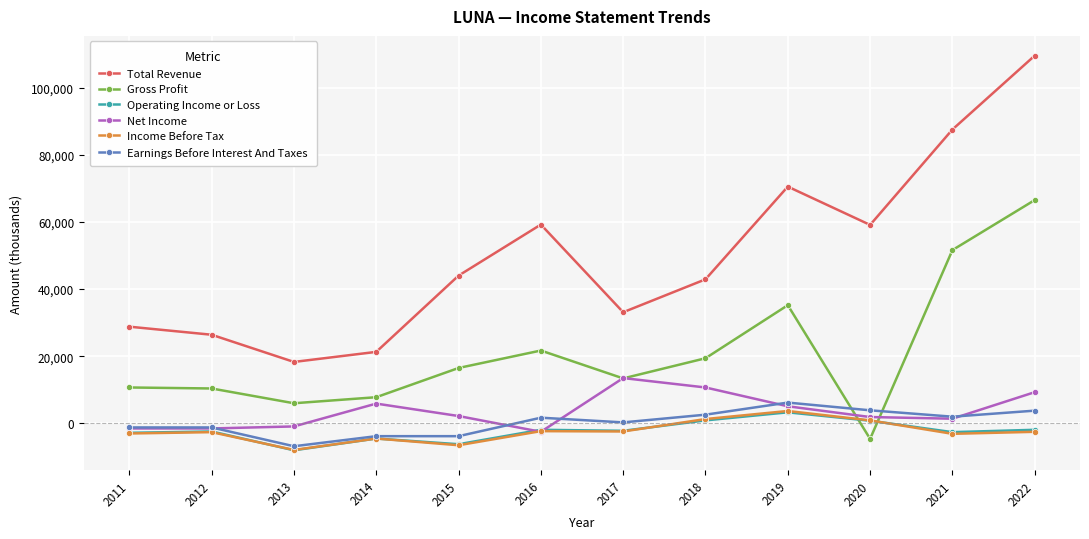

How many lines are shown in the chart?

6